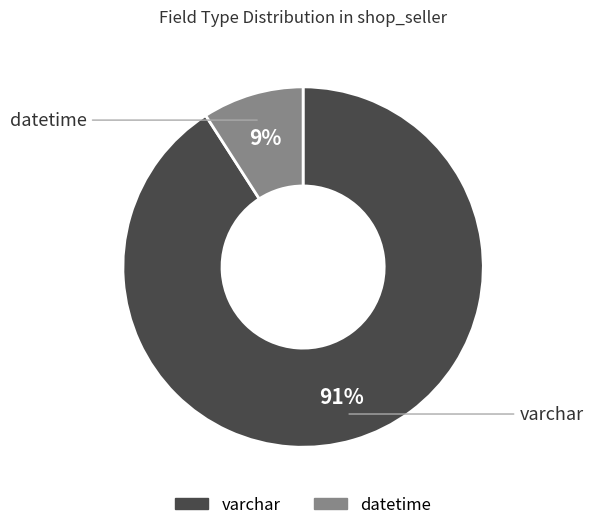

To the nearest percent, what is the combined percentage of datetime and varchar?

100%